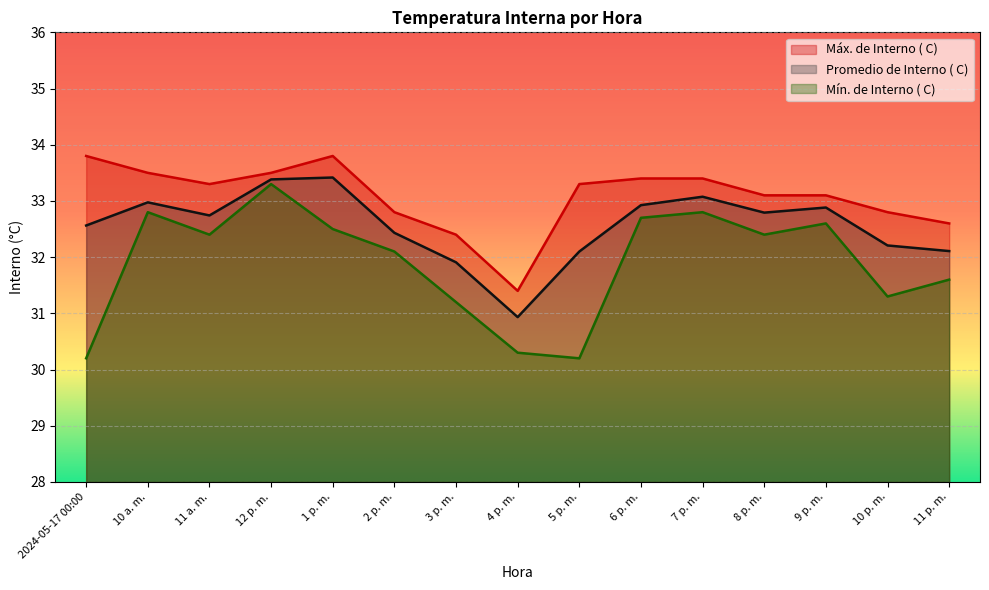

What position from the right is 4 p. m.?

8